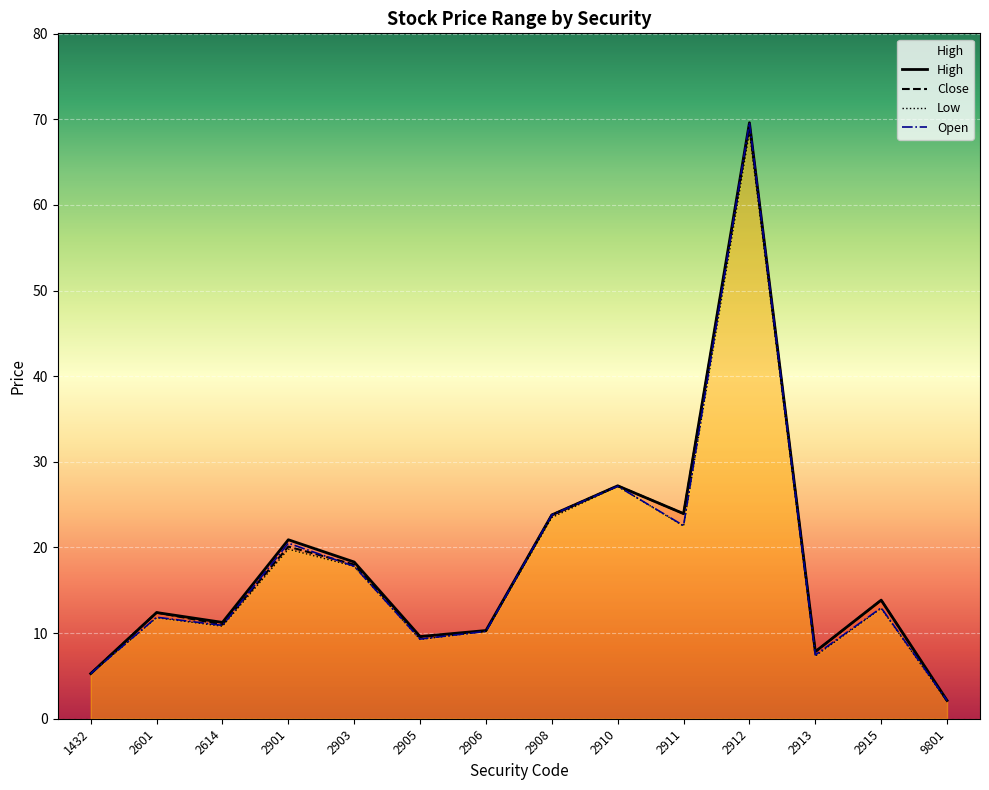

What are all the series names shown in the legend?

High, Close, Low, Open